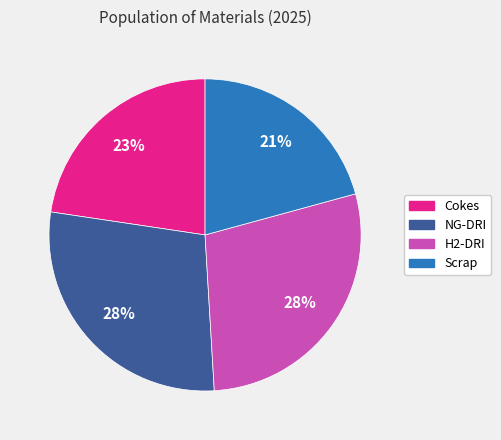

How many slices are in this pie chart?

4